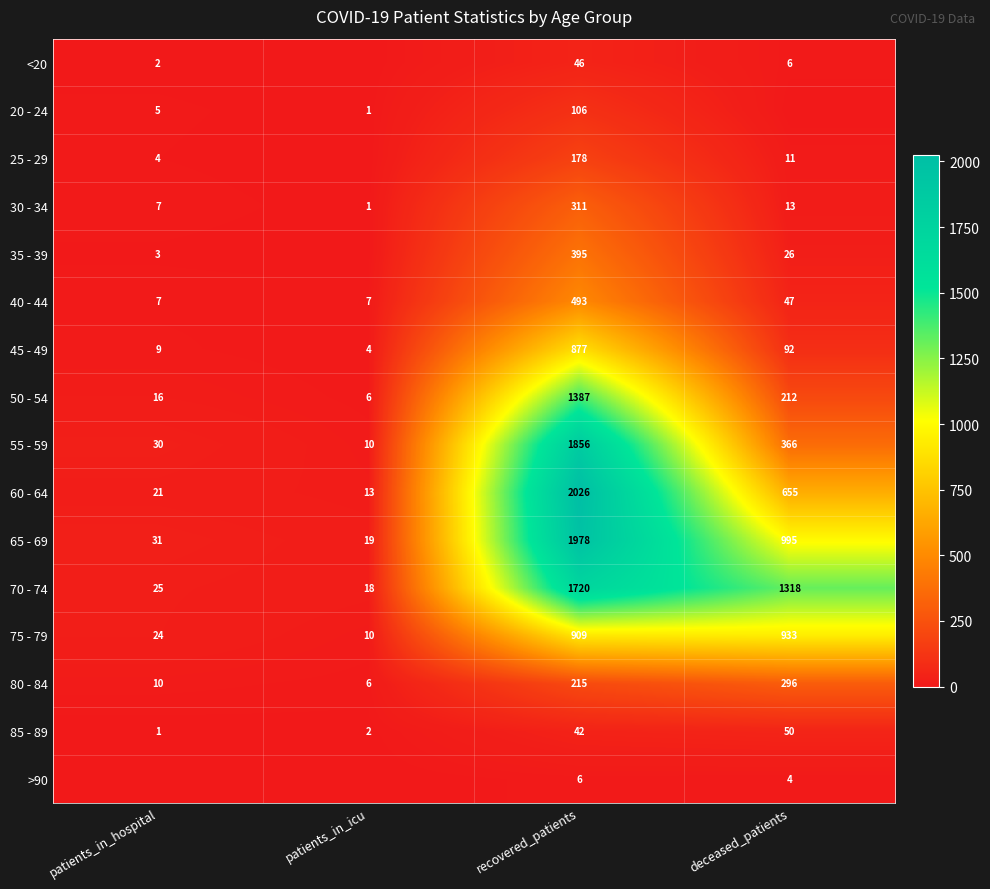

At which category does the chart reach its minimum across all series?

patients_in_icu